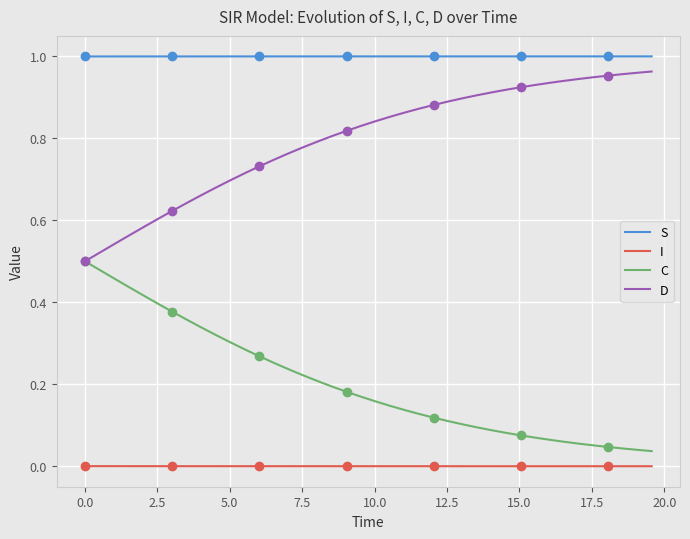

Count the S values in the range 0 to 1.

40